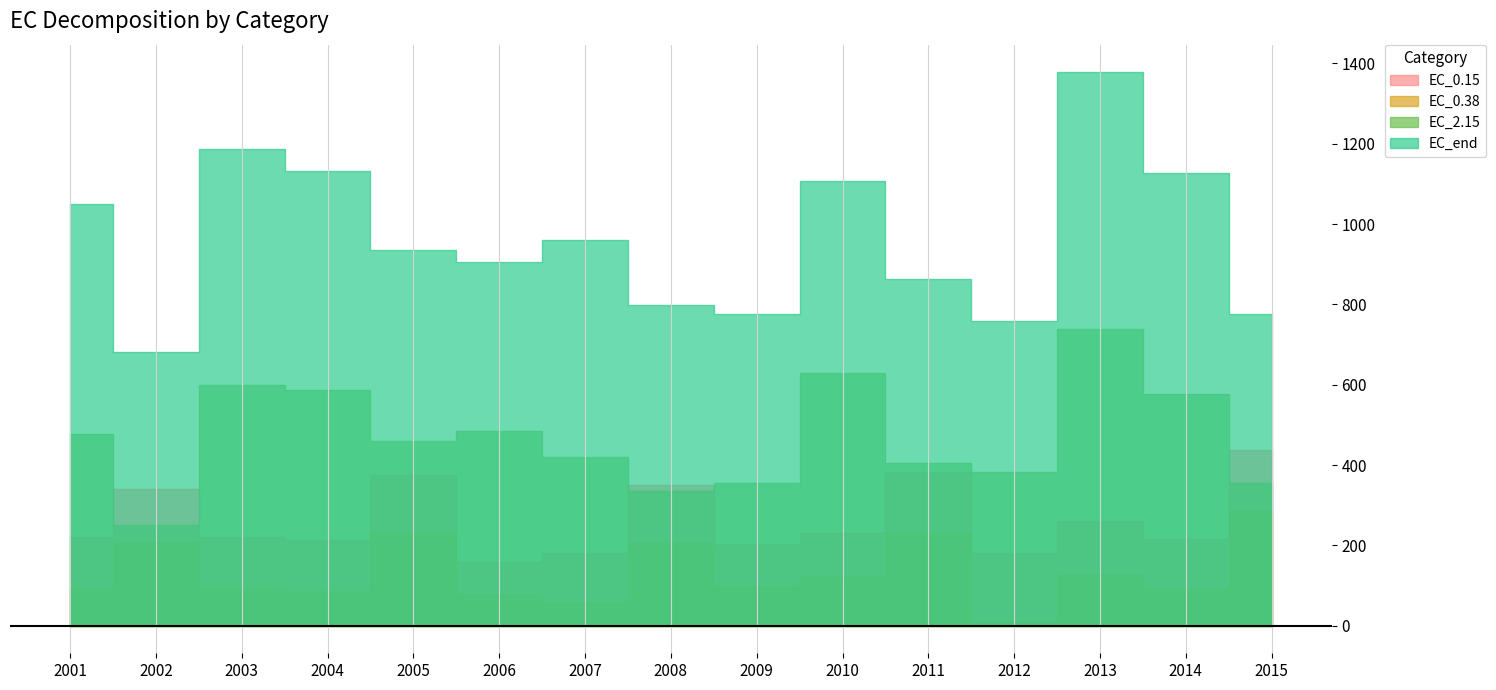

Is it true that EC_2.15 equals 619.8 at 2009?

False